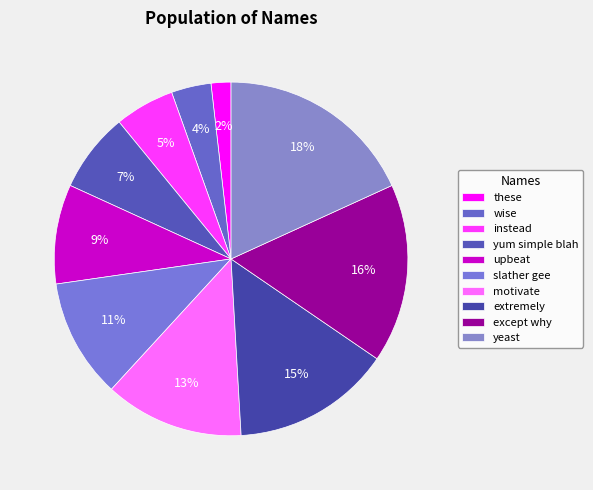

Does any single category account for the majority?

No